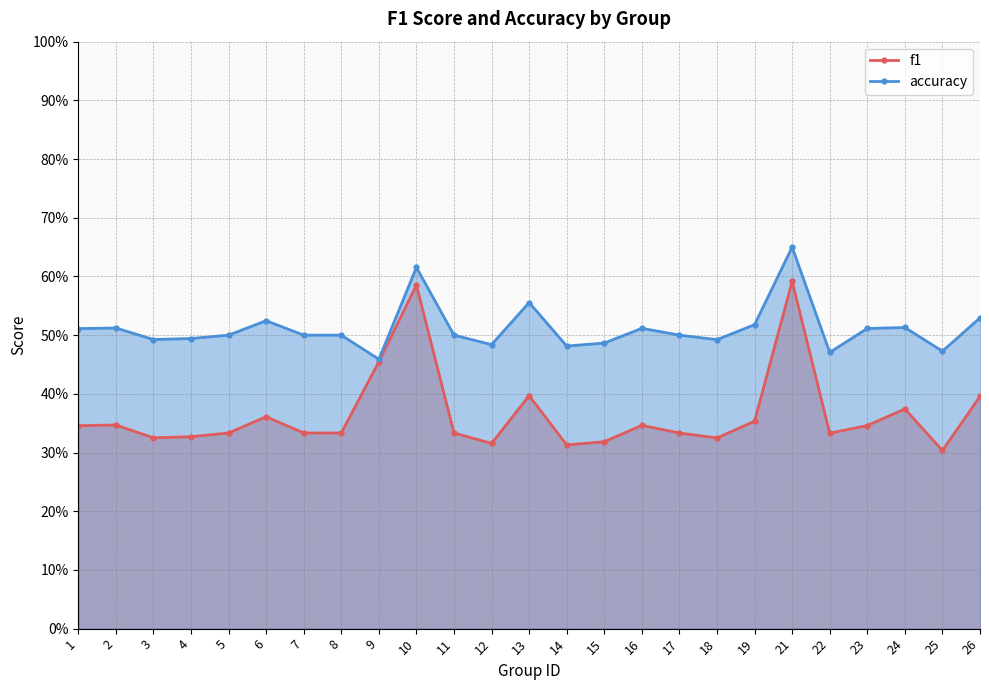

True or false: f1 has more than 0 points higher than both neighbors.

True